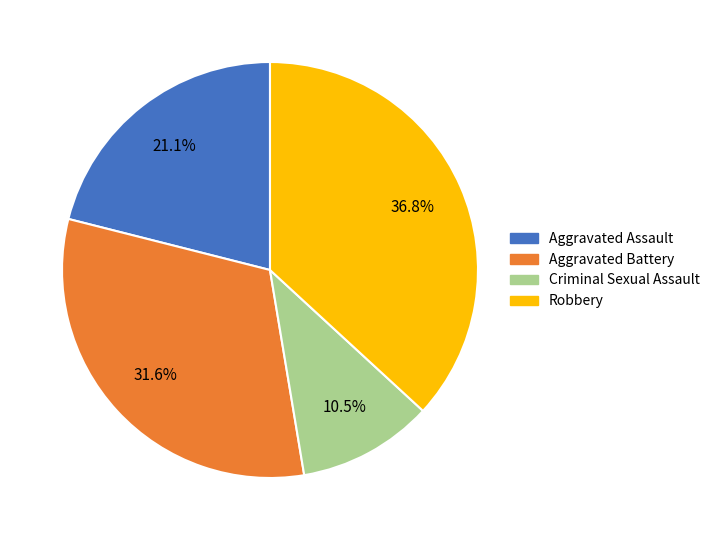

Is there a majority slice in this chart?

No